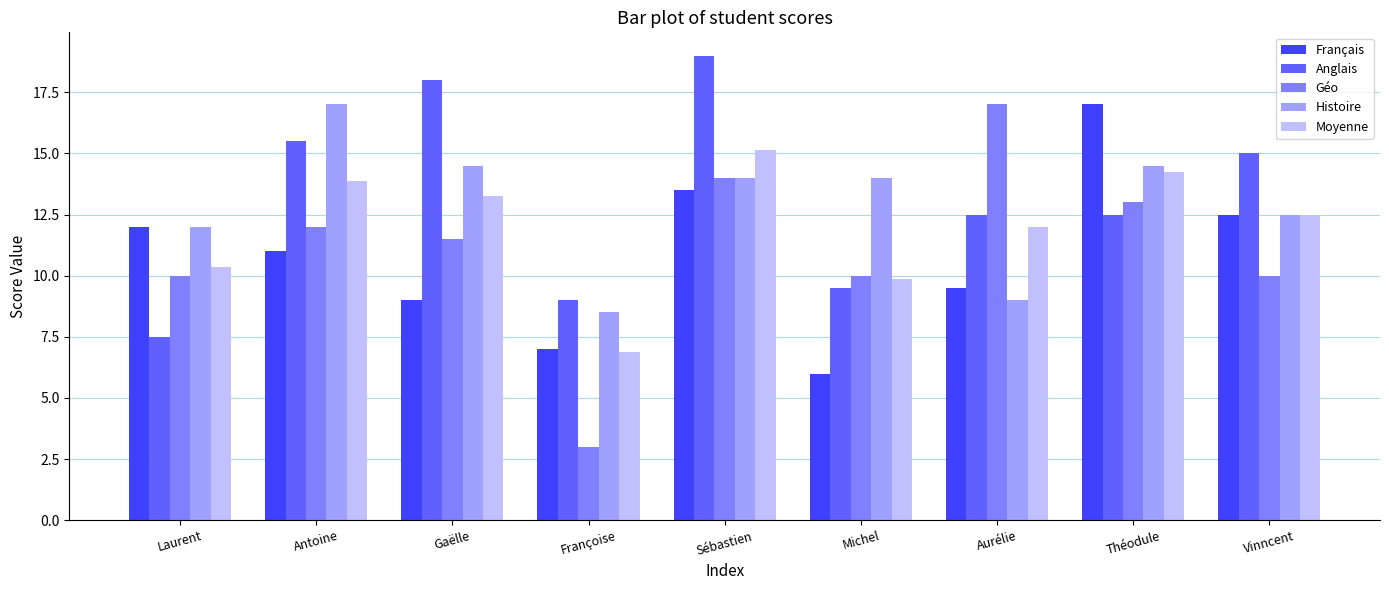

Where does the Français series first go above 11?

Laurent